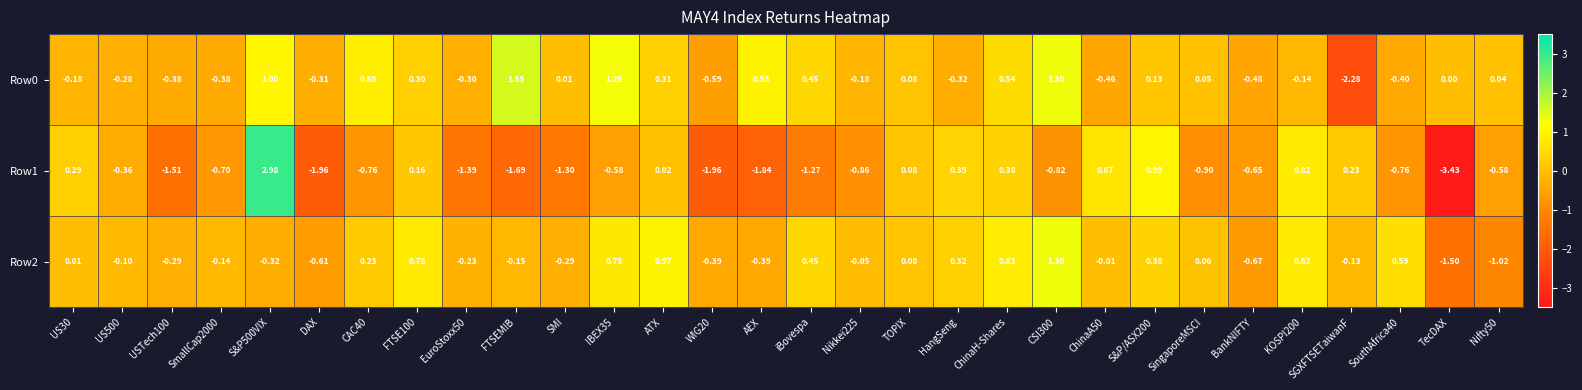

Which series has the largest range (max minus min)?

Row1